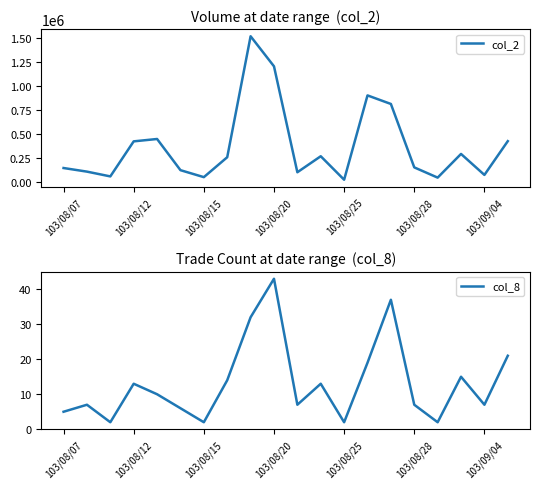

Rank the series at 103/08/07 from highest to lowest value.

col_2, col_8